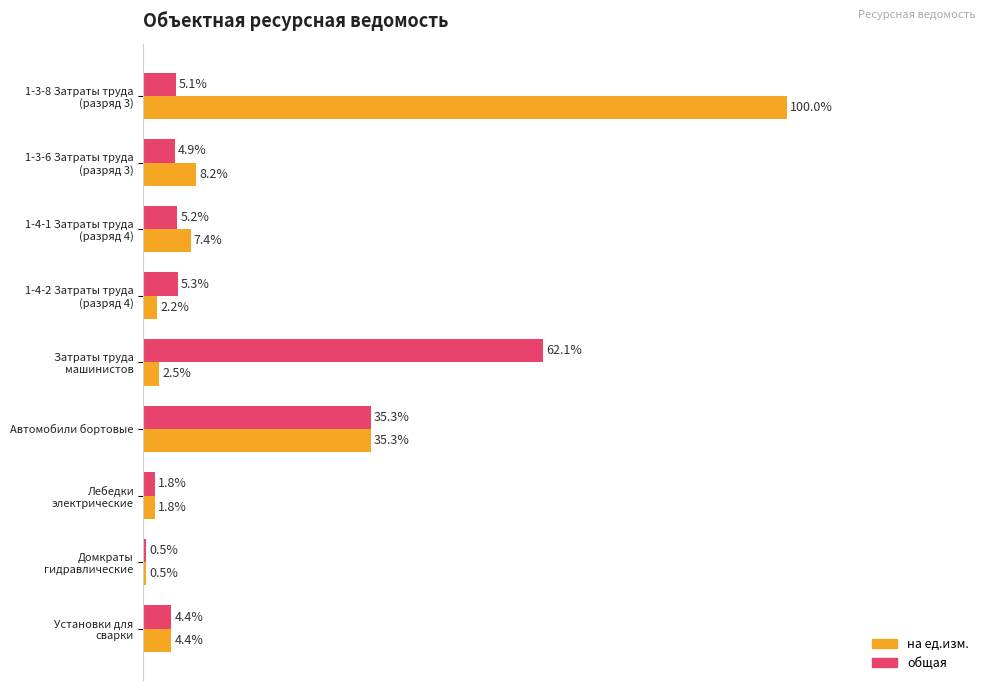

Which series has the largest total across all categories?

на ед.изм.